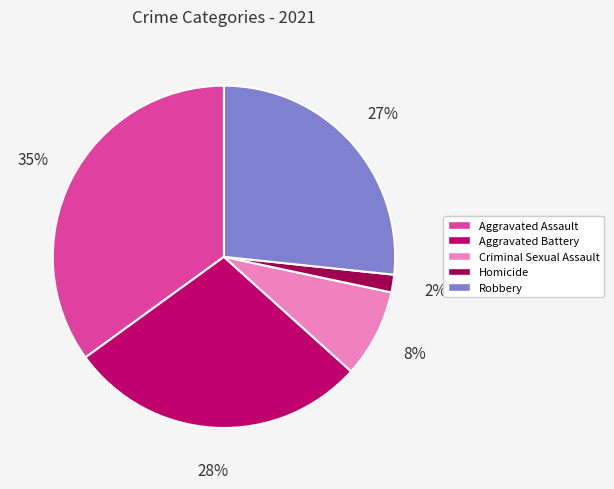

Count the number of slices in the pie.

5